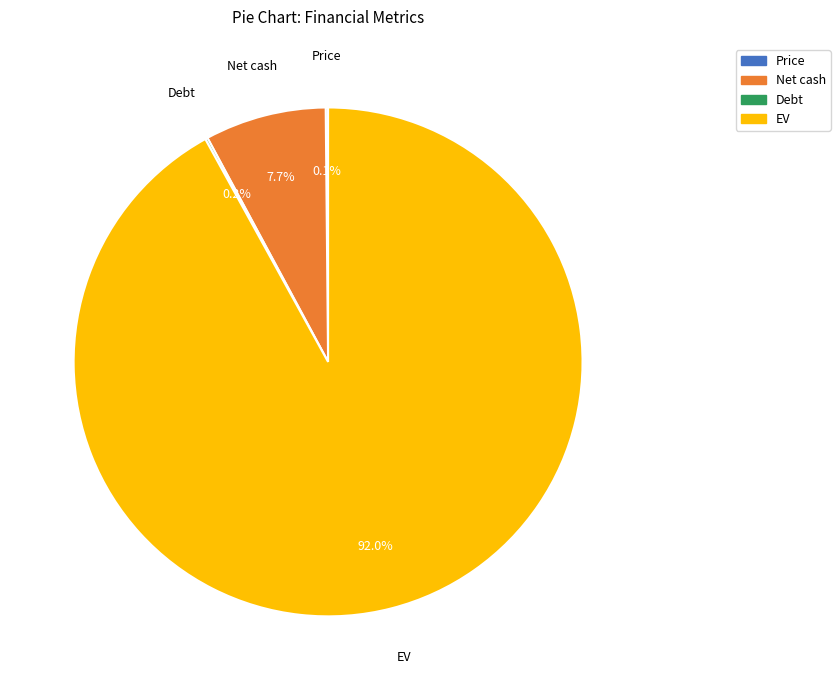

Is there any slice that represents more than half of the pie?

Yes